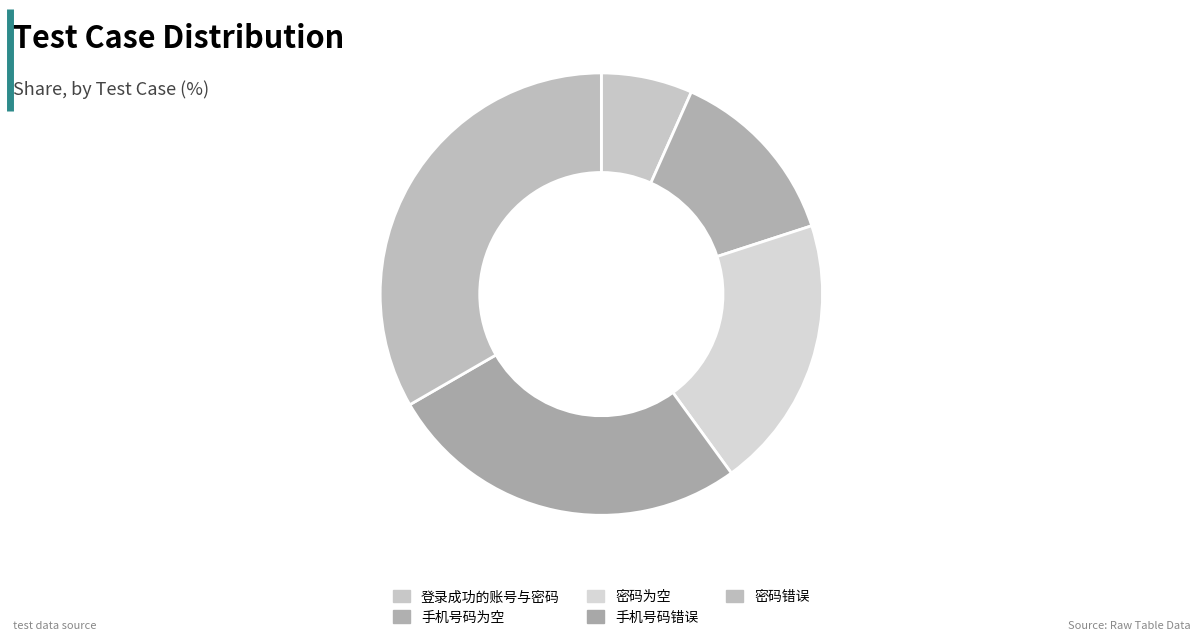

Does 手机号码为空 account for over 50% of the chart?

No